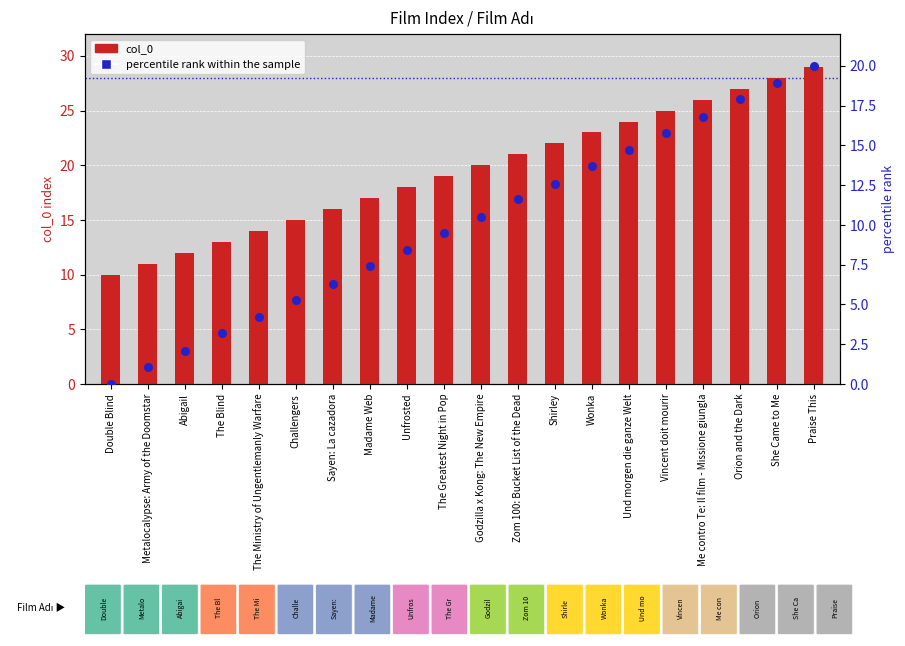

Which series contains the lowest Y value?

percentile rank within the sample